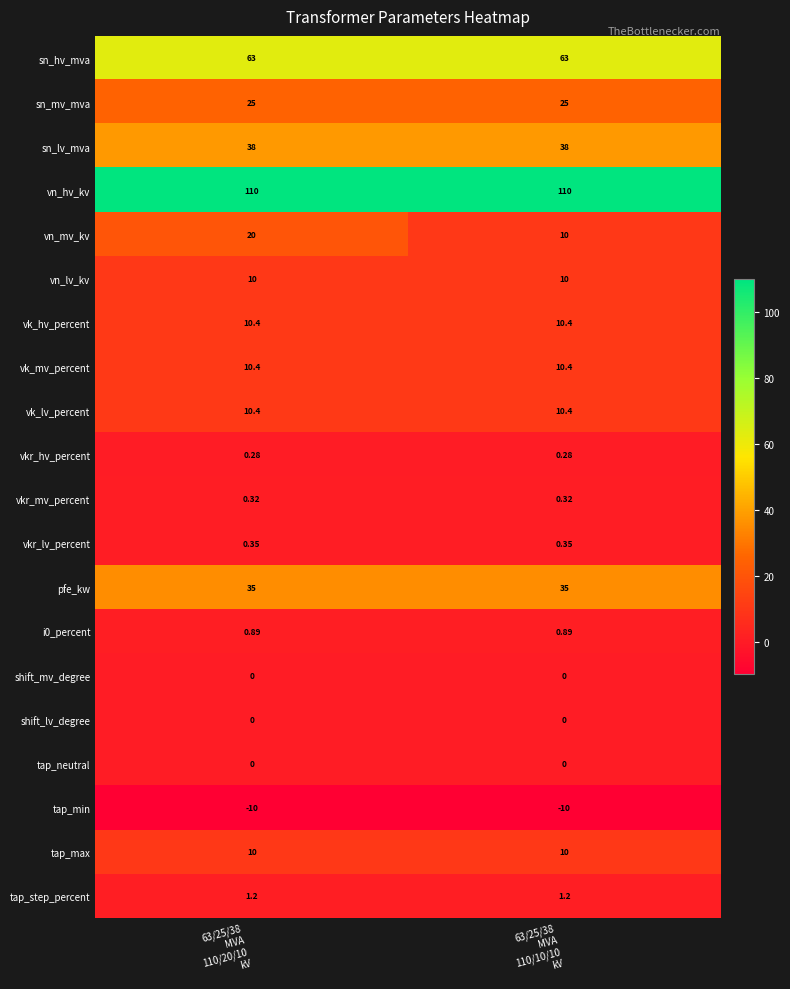

At how many categories does at least one series exceed 32?

2